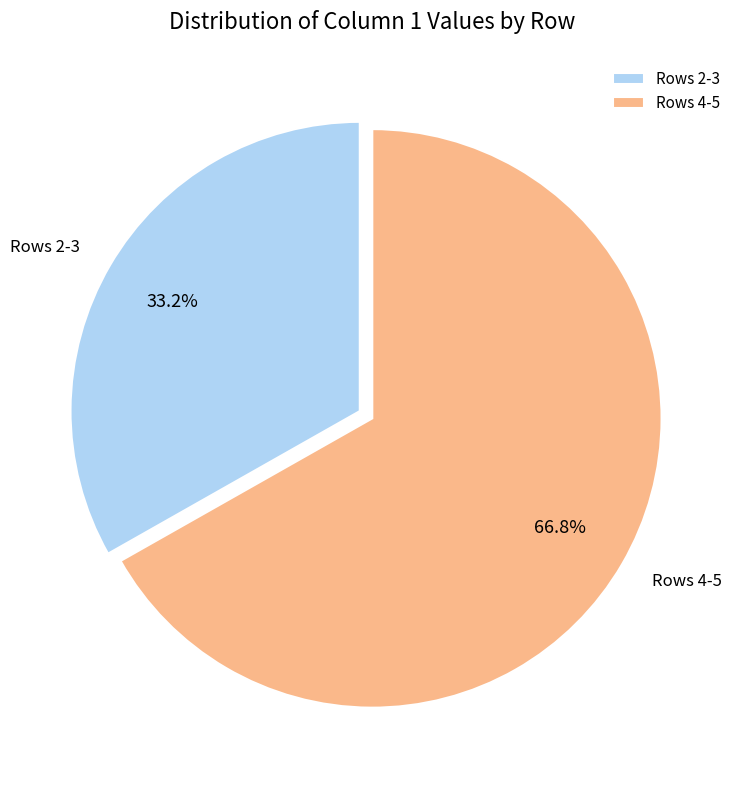

Which slice is the smallest?

Rows 2-3